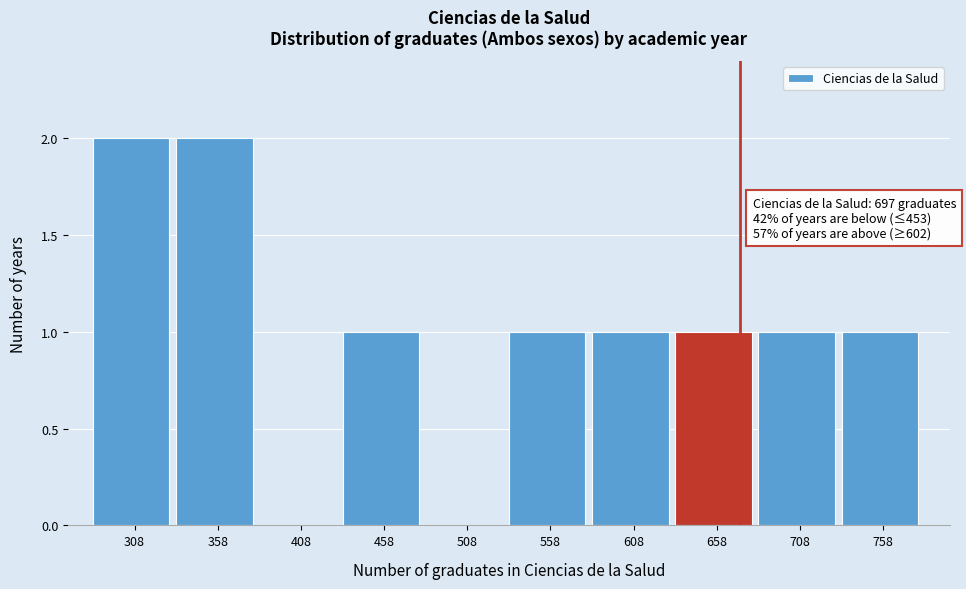

Reading left to right, what are all the values shown in this chart?

308=2	358=2	408=0	458=1	508=0	558=1	608=1	658=1	708=1	758=1